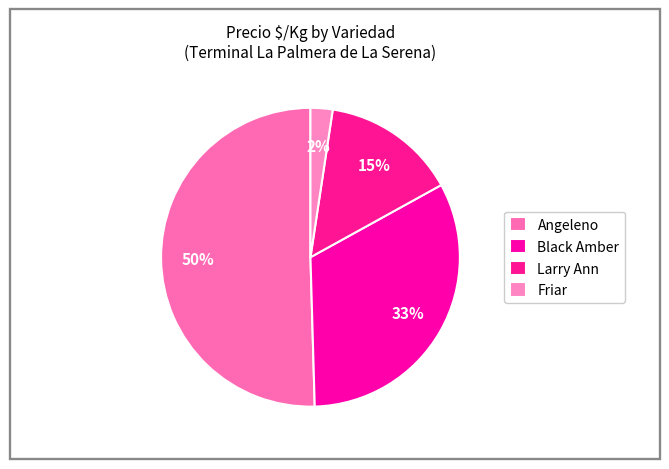

Does Angeleno represent more than half of the total?

No